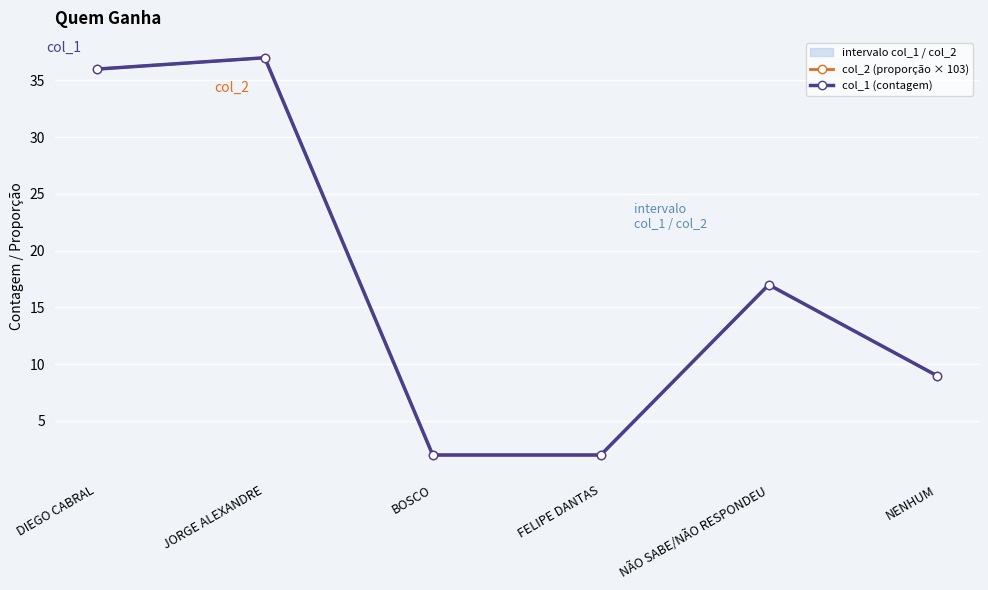

What is the average value of the col_2 (proporção × 103) series?

17.2